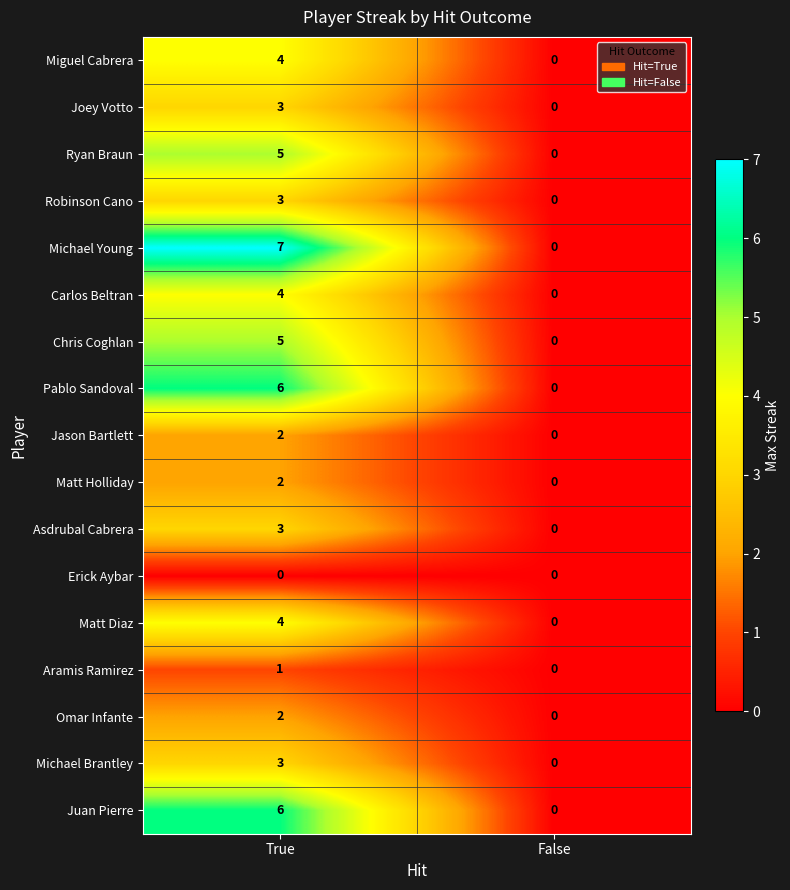

Which series has the widest spread of values?

Michael Young